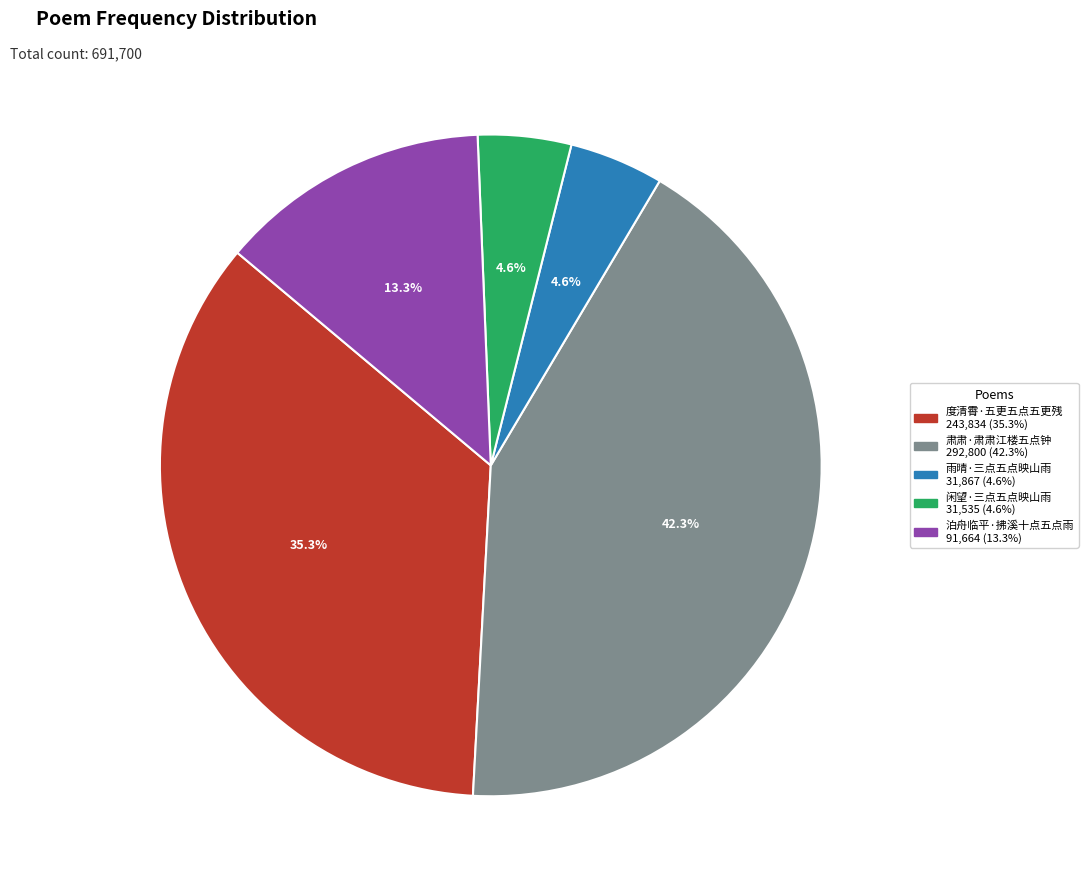

What is the ratio of the value at 度清霄·五更五点五更残 to the value at 泊舟临平·拂溪十点五点雨?

2.7